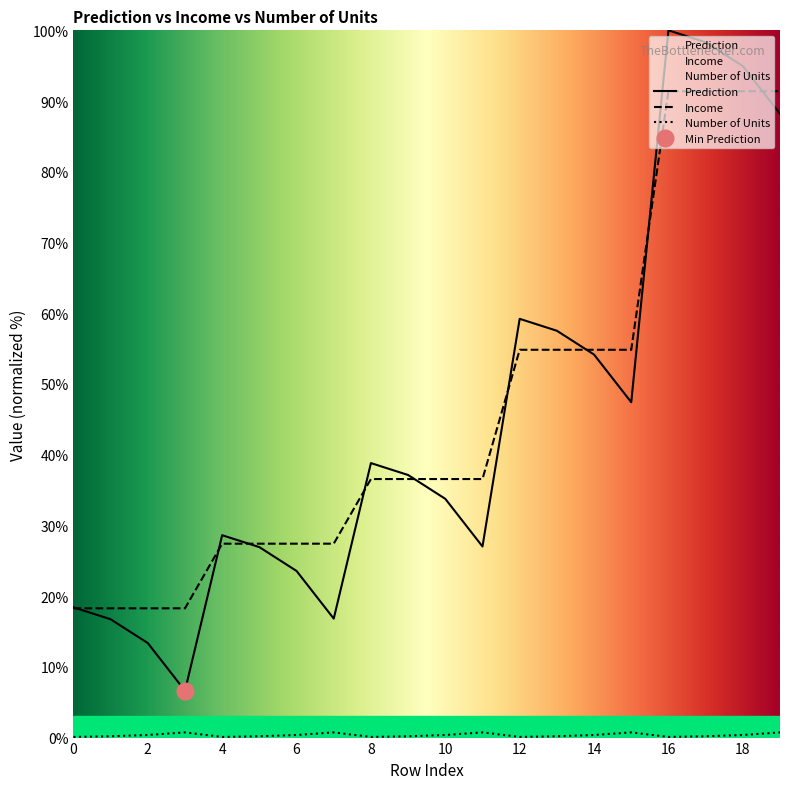

Is it true that Prediction equals 65.8 at 9?

False